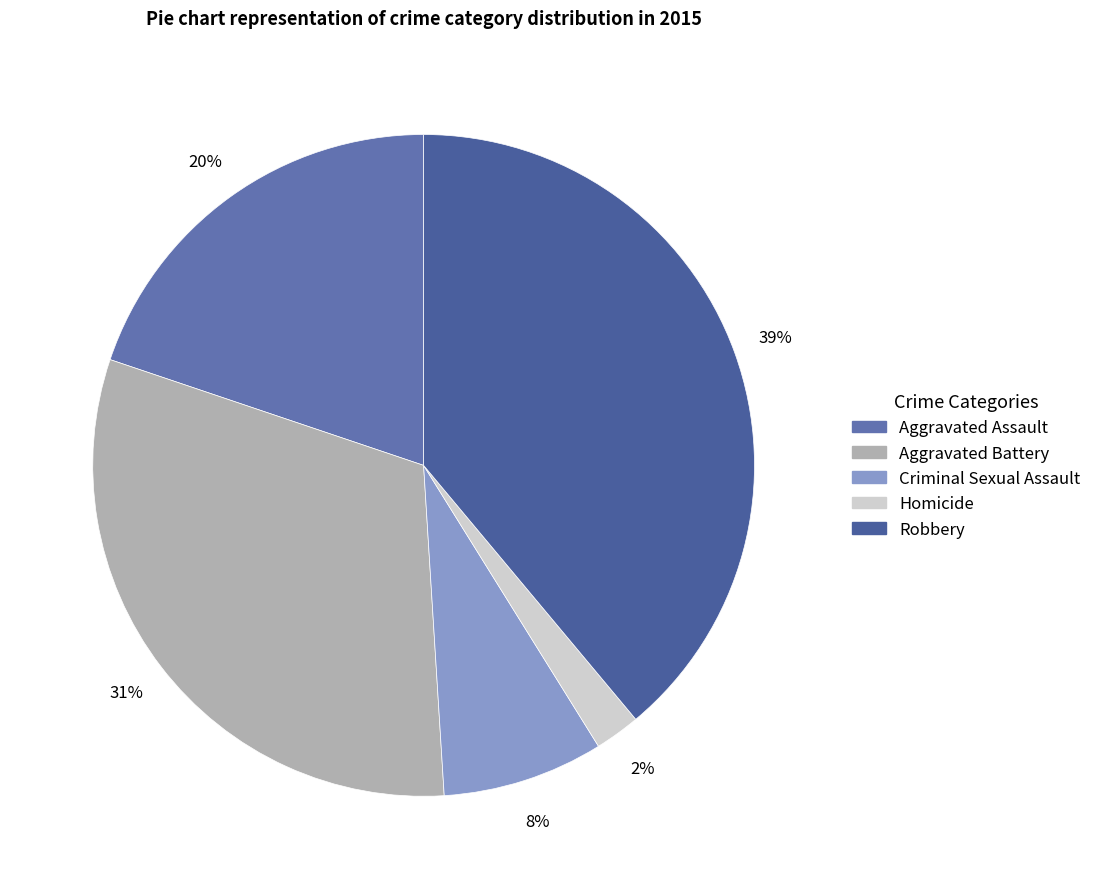

Between Aggravated Battery and Aggravated Assault, which is larger?

Aggravated Battery